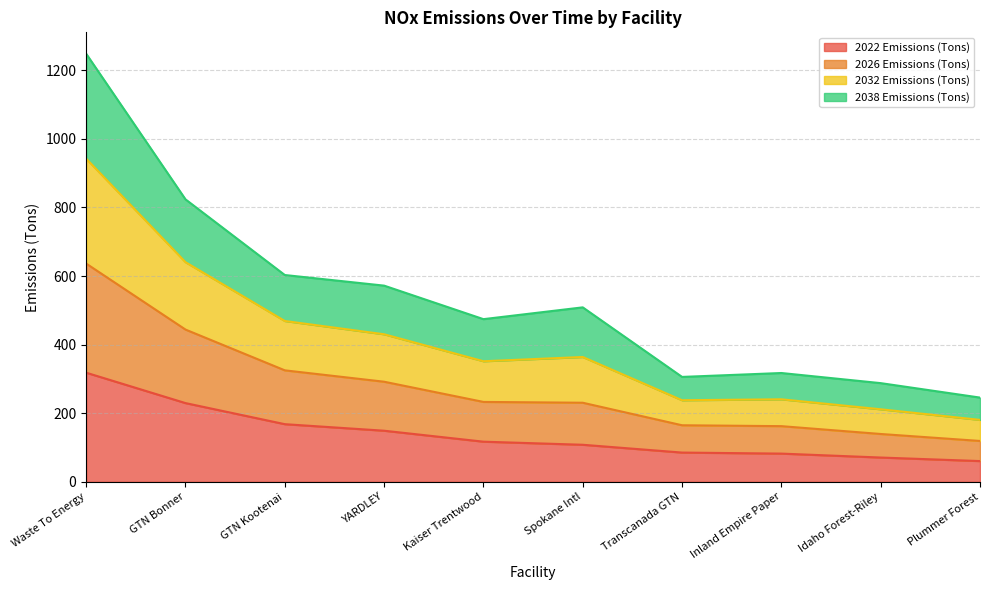

At which category is the sum across all series the highest?

Waste To Energy